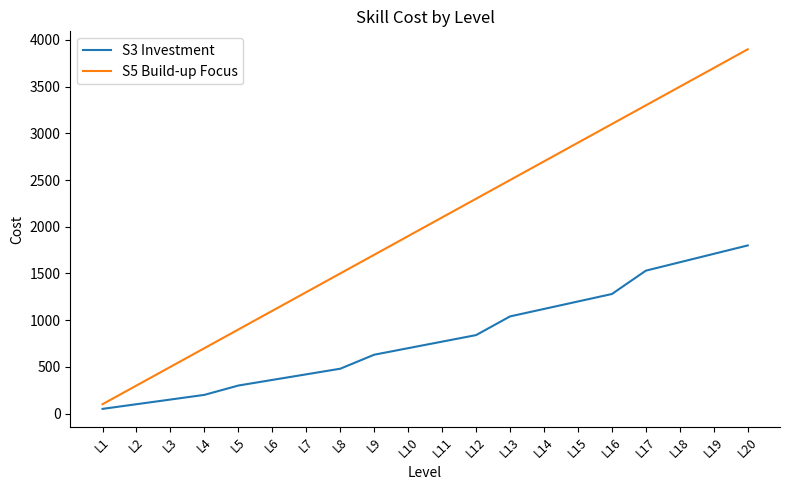

At which category does the chart reach its minimum across all series?

L1